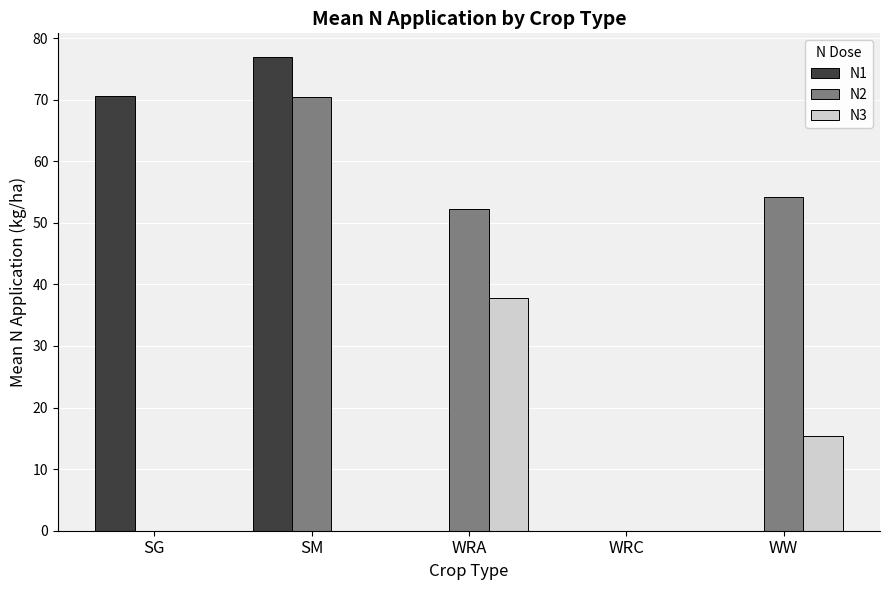

True or false: N2 has a value of 52.2 at WRA.

True